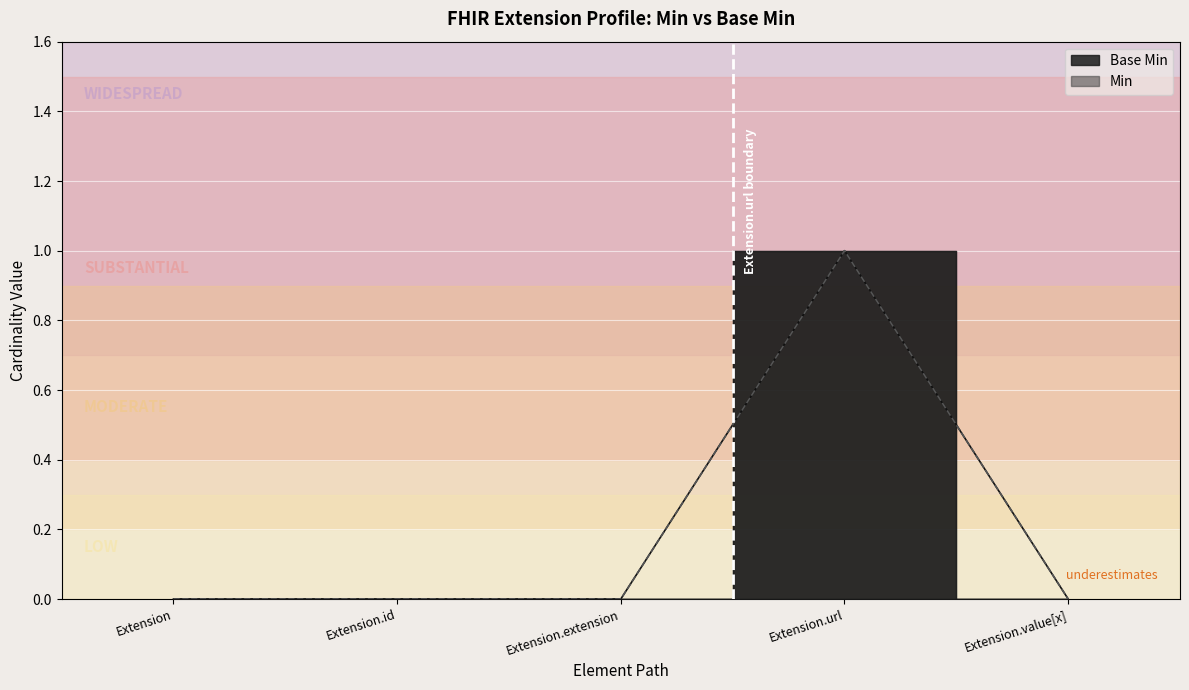

At which category is the sum across all series the highest?

Extension.url